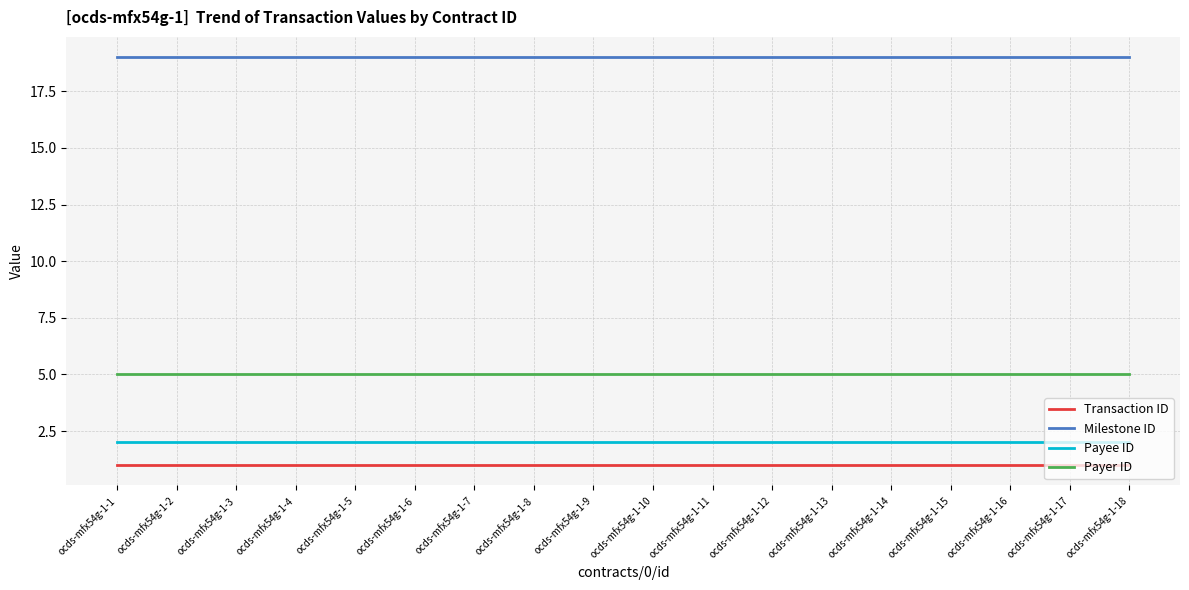

Reading left to right, transcribe all the data shown in this chart.

Transaction ID: 1	1	1	1	1	1	1	1	1	1	1	1	1	1	1	1	1	1
Milestone ID: 19	19	19	19	19	19	19	19	19	19	19	19	19	19	19	19	19	19
Payee ID: 2	2	2	2	2	2	2	2	2	2	2	2	2	2	2	2	2	2
Payer ID: 5	5	5	5	5	5	5	5	5	5	5	5	5	5	5	5	5	5